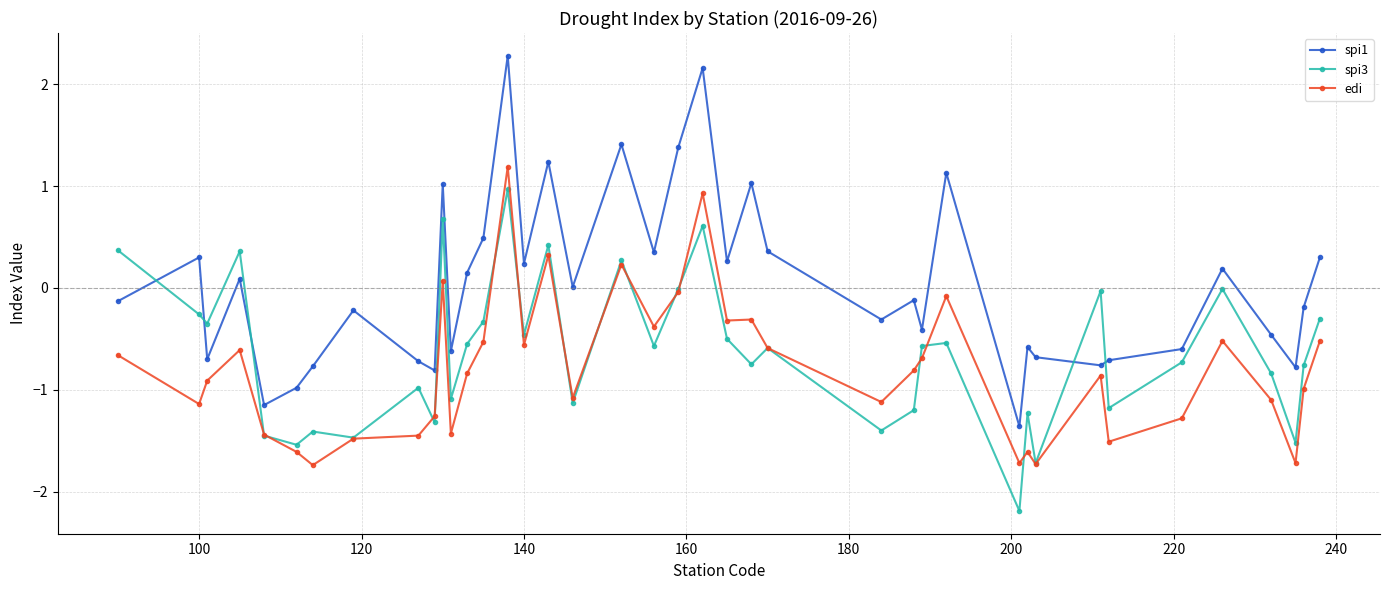

True or false: spi3 has more than 0 points higher than both neighbors.

True